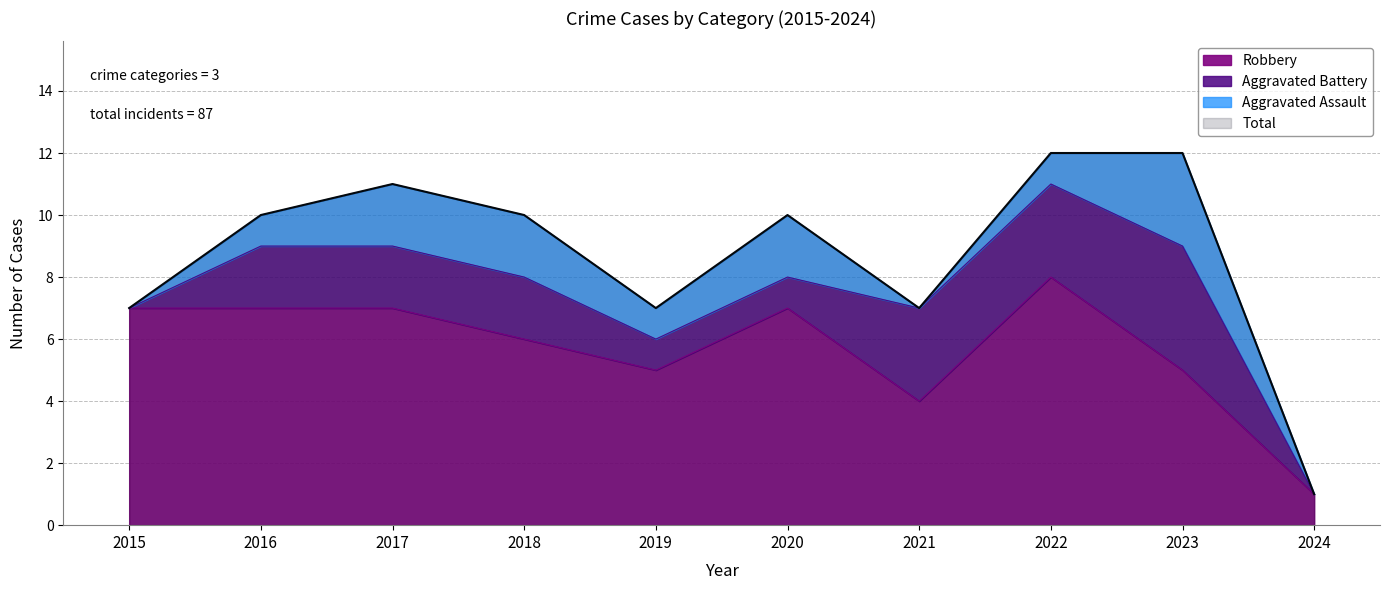

Which series has the widest spread of values?

Total